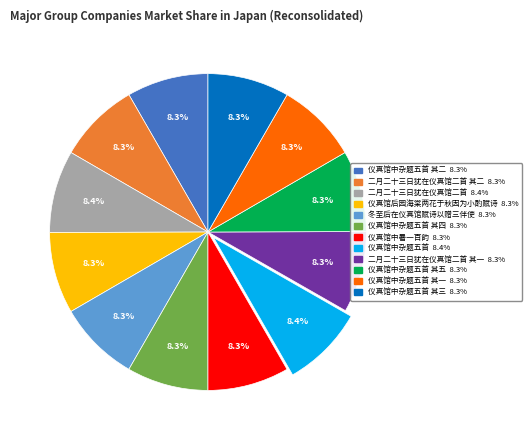

Count the number of slices in the pie.

12